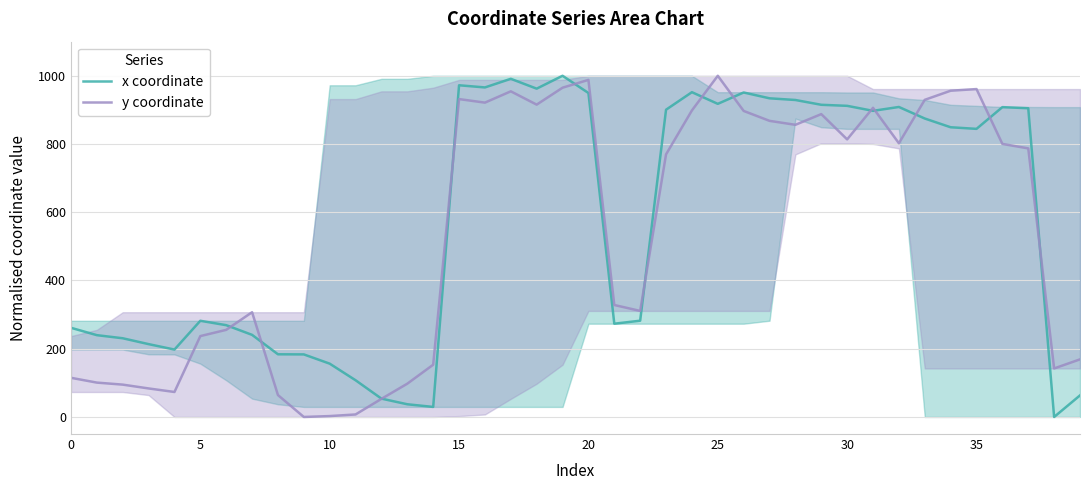

How many distinct data groups are displayed?

2